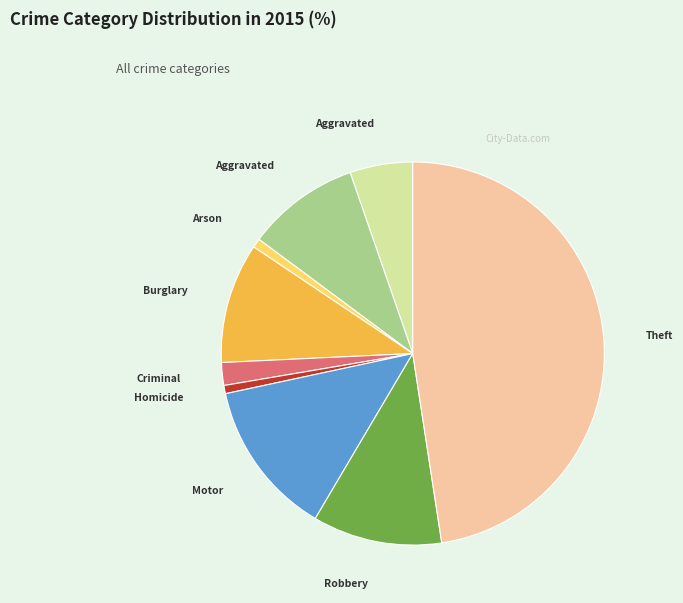

Is there a majority slice in this chart?

No